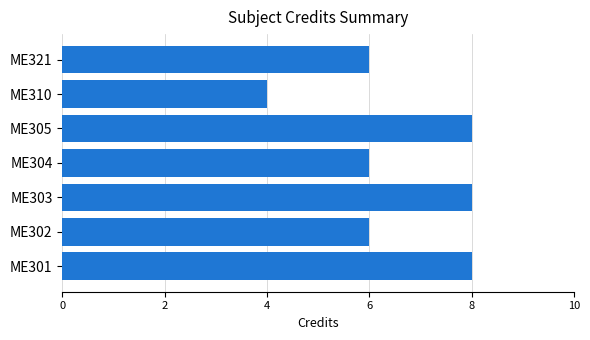

True or false: the data shows 6 at ME321.

True